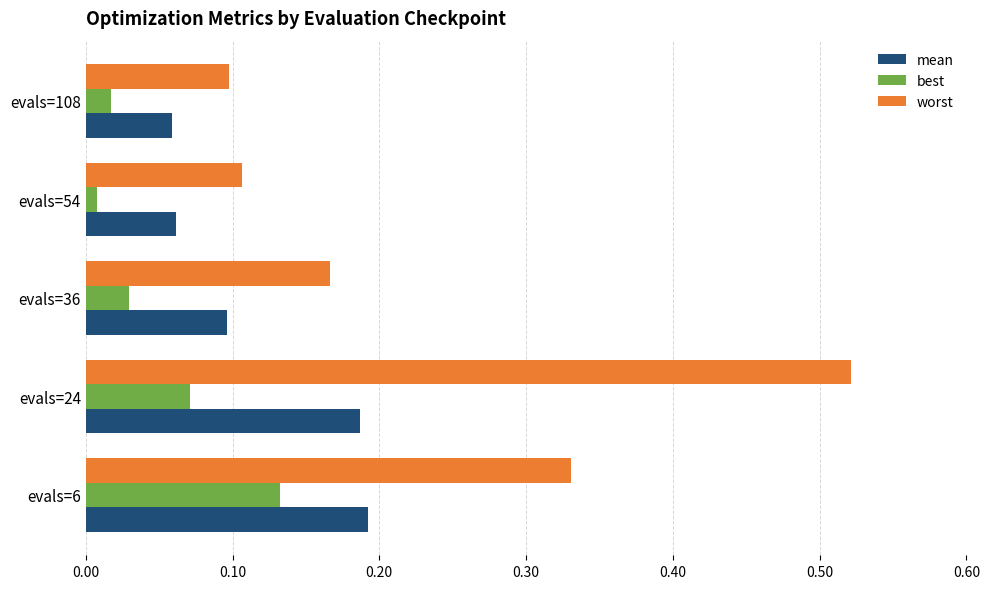

Which series changed the most between evals=6 and evals=36?

worst